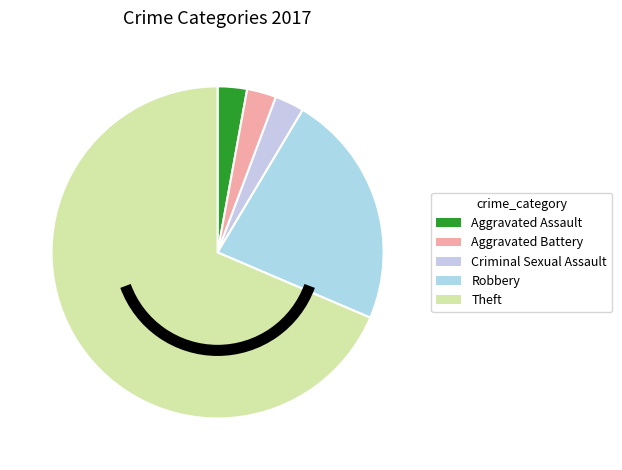

Is the sum of Aggravated Assault and Robbery greater than half?

No